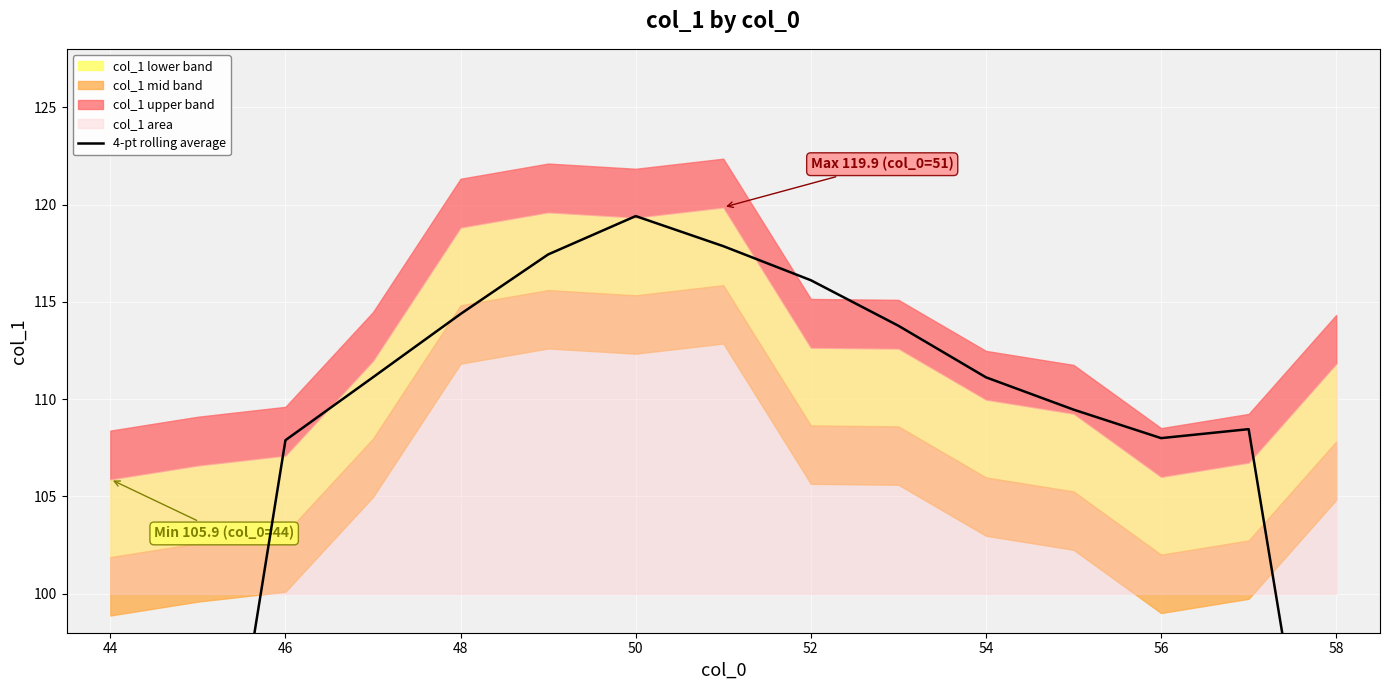

How many points are higher than both their immediate neighbors (excluding endpoints)?

2